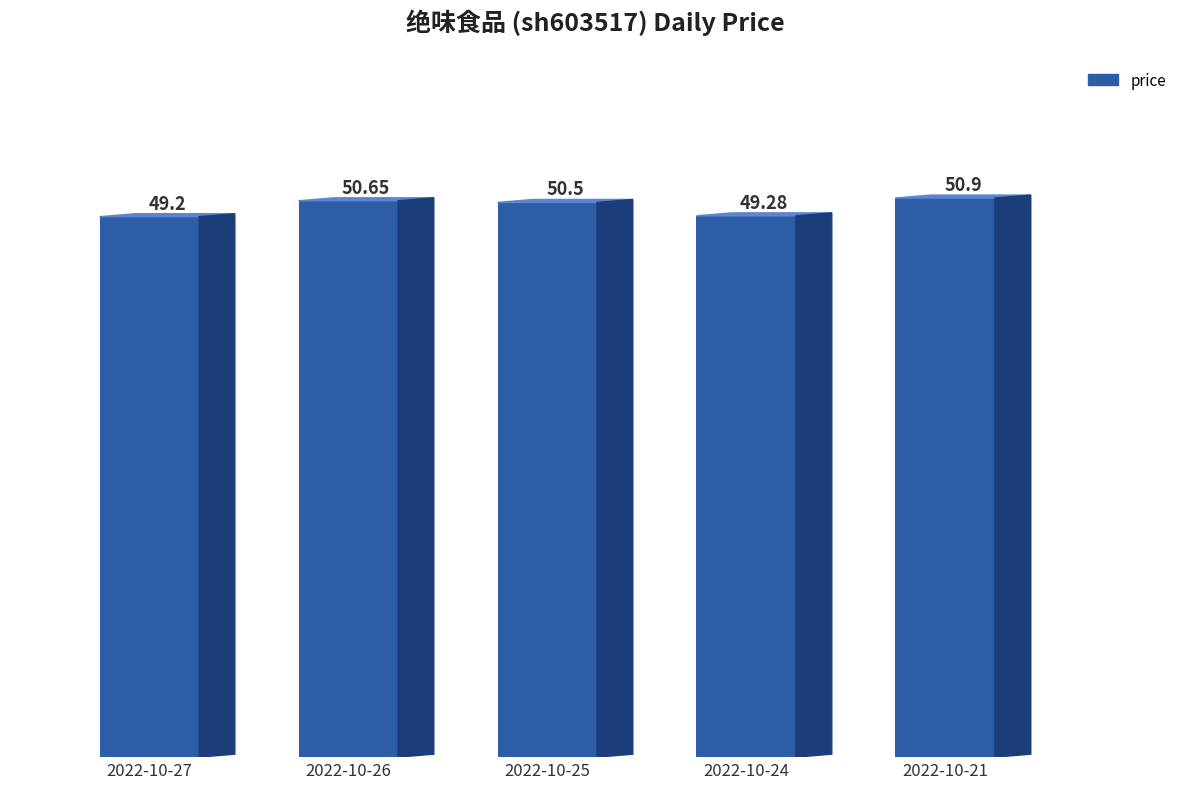

What is the value of the 2nd bar from the left?

50.6